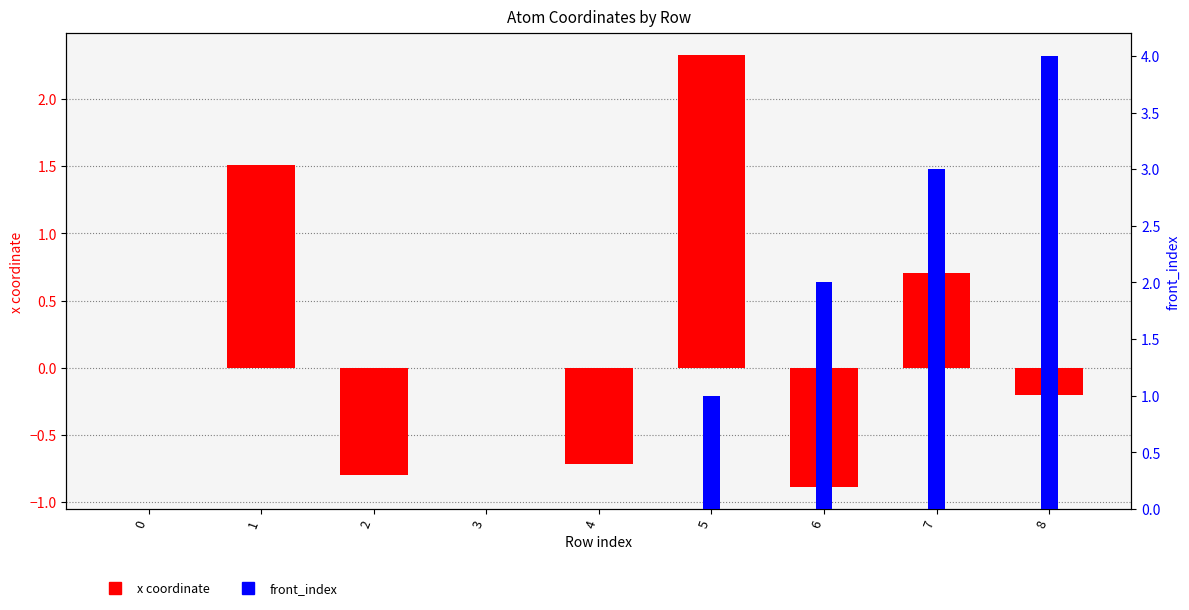

Which series has the largest total across all categories?

front_index